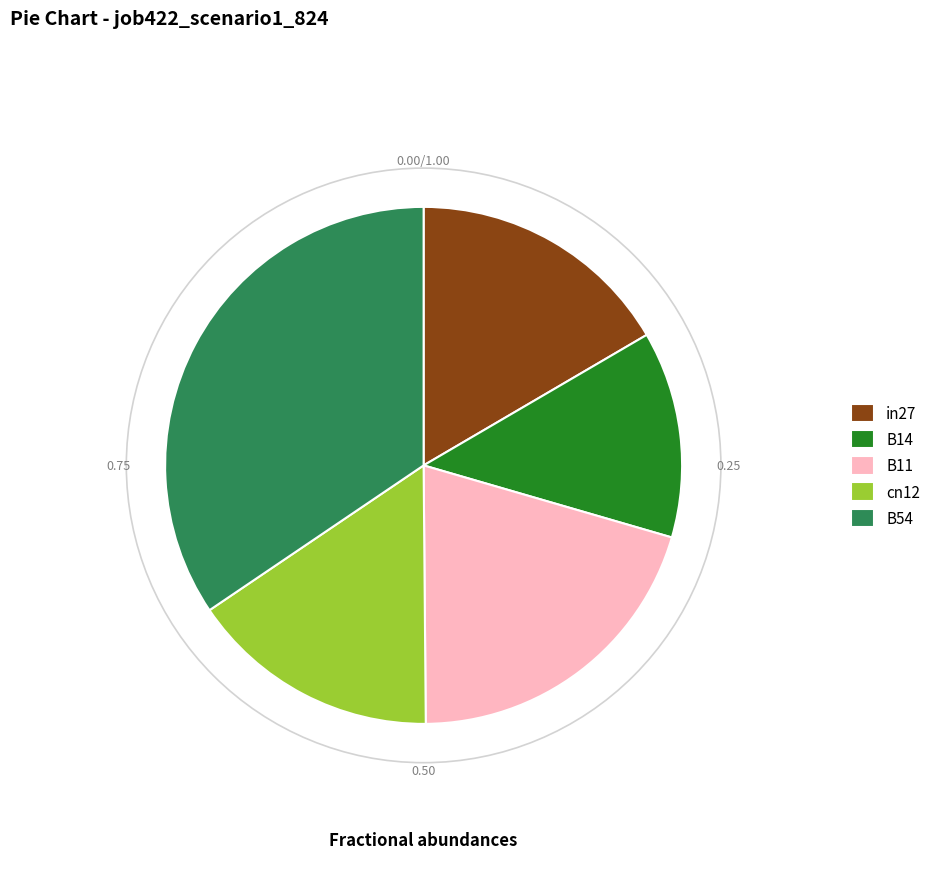

The in27 slice represents 4% of the pie. True or false?

False